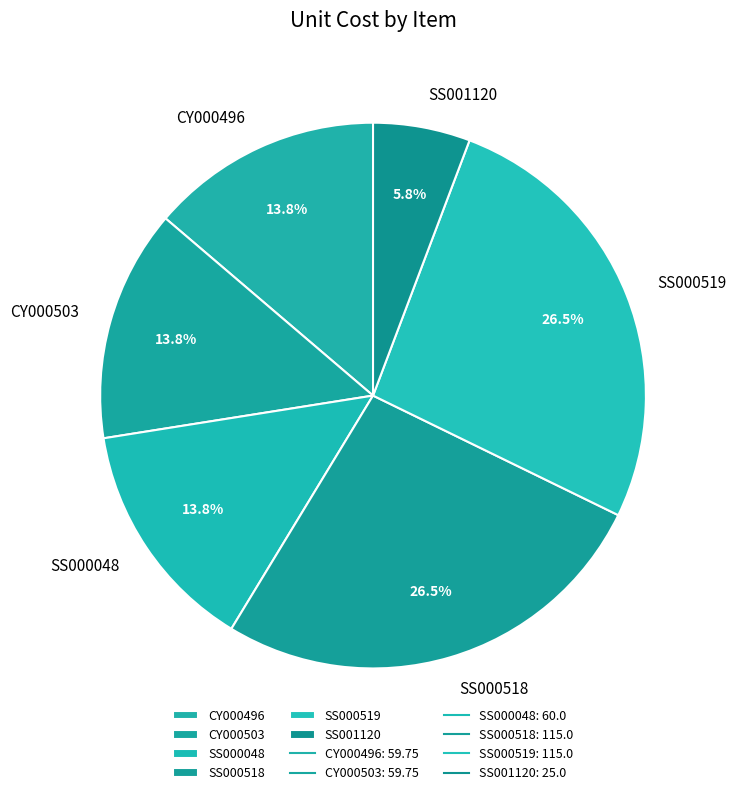

The SS000048 slice represents 27% of the pie. True or false?

False